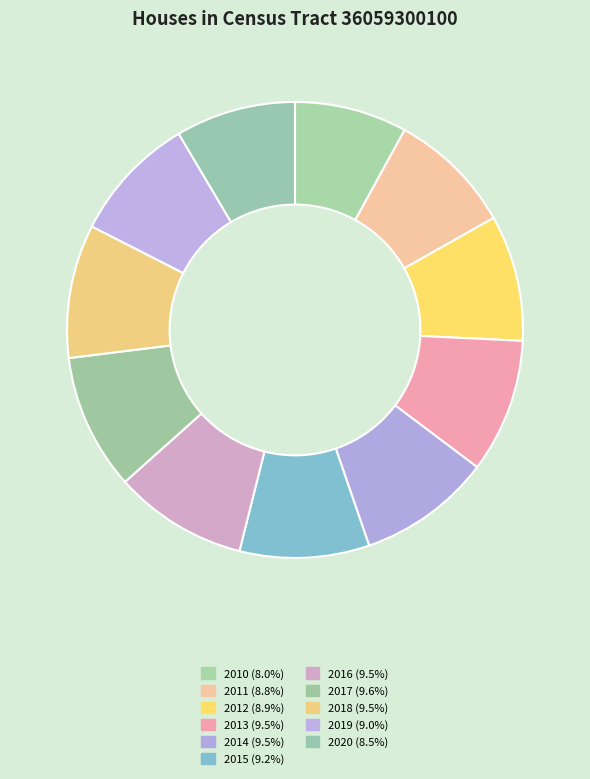

The 2016 slice represents 9% of the pie. True or false?

True